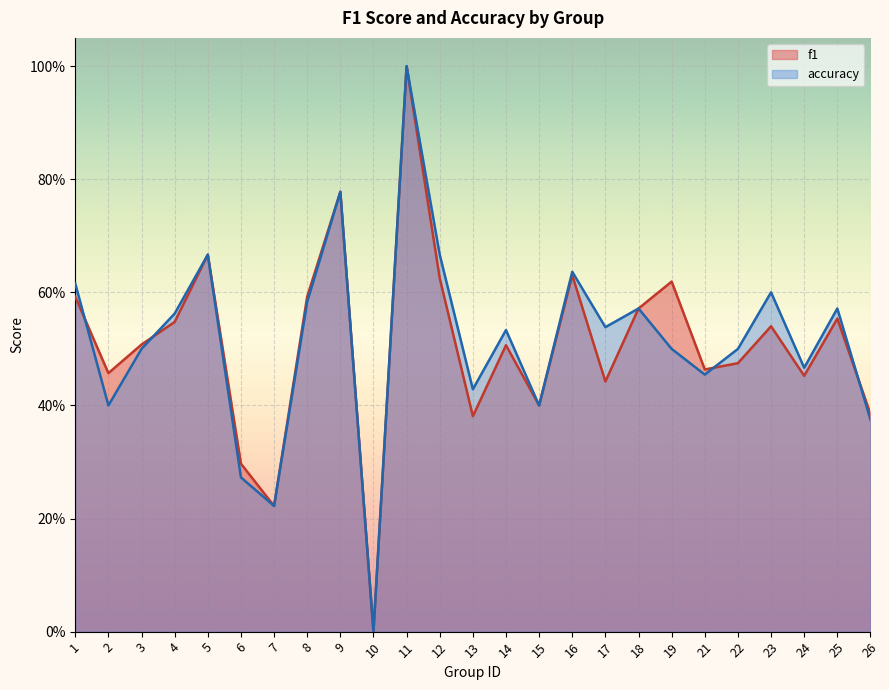

Which series has the largest total across all categories?

accuracy